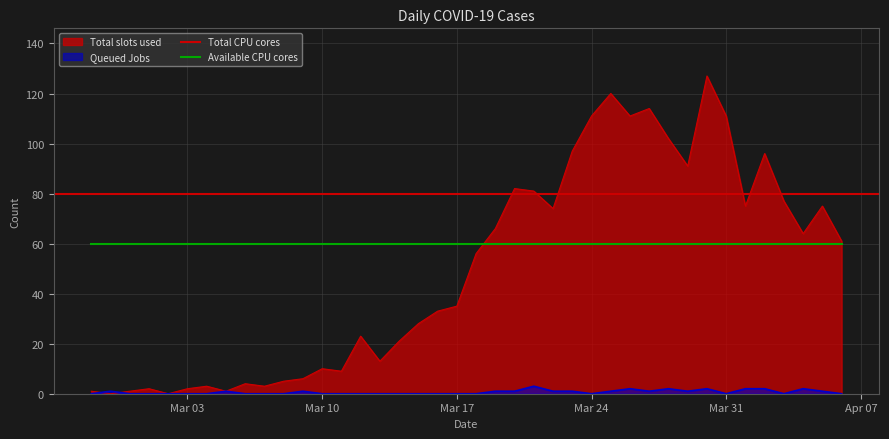

At how many categories does at least one series exceed 94?

9